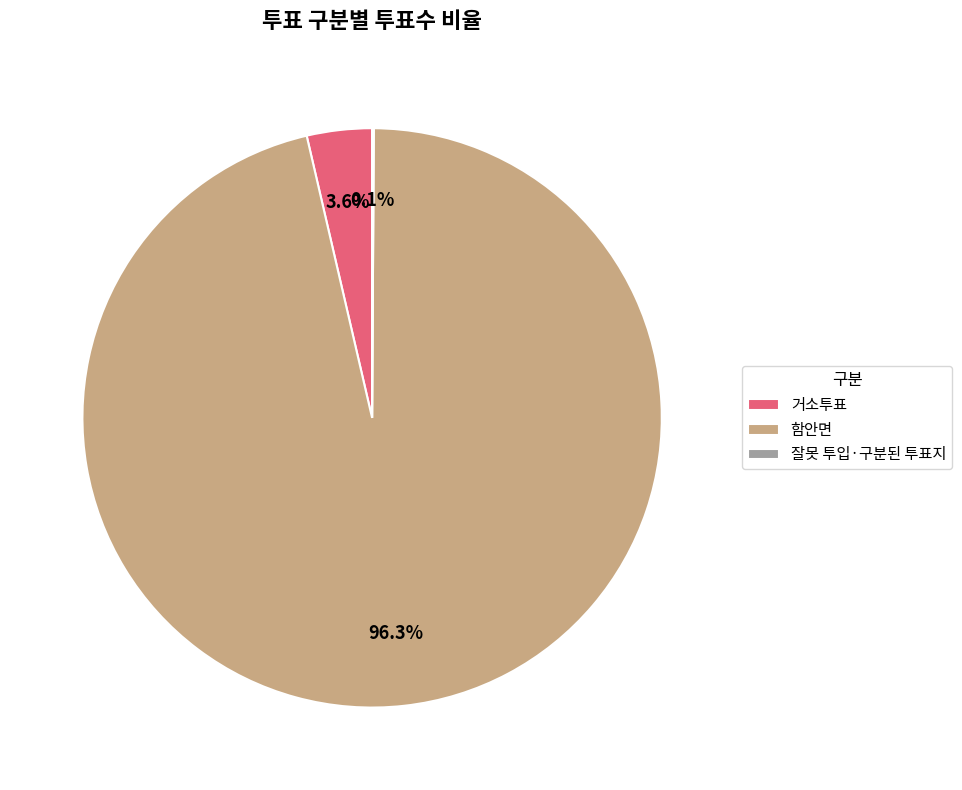

What percentage is NOT represented by 거소투표?

96.4%